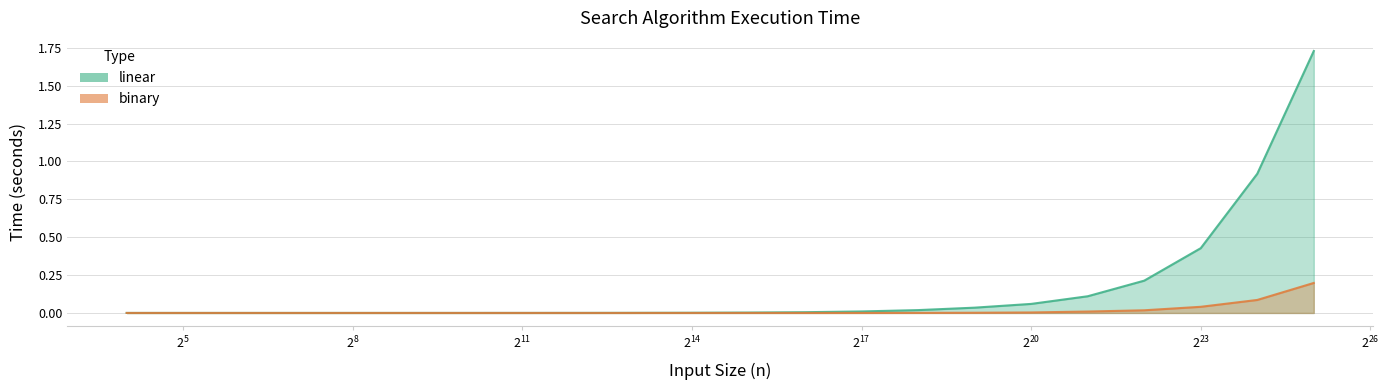

Which category has the highest value in the binary series?

33554432